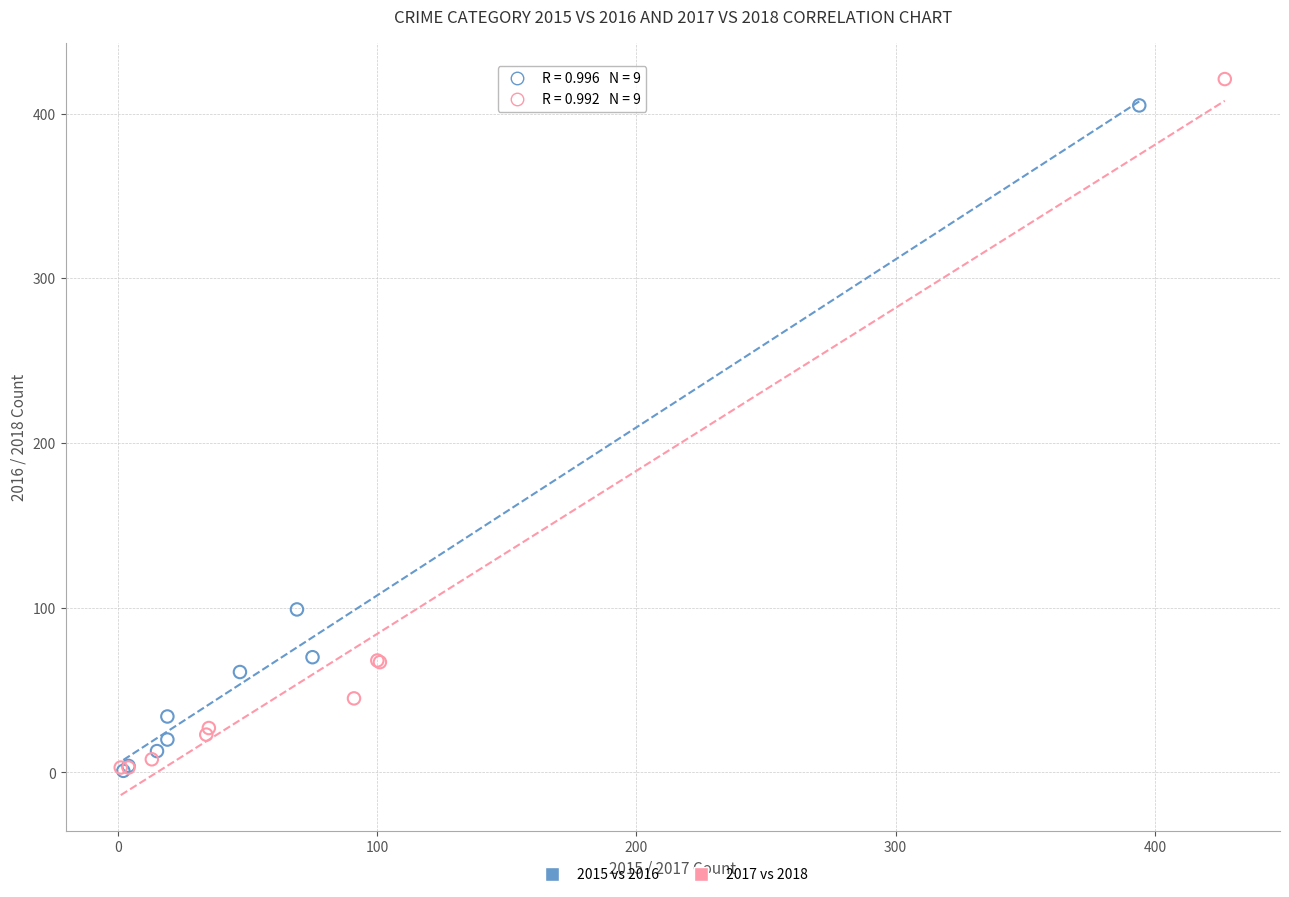

Which series has the largest Y range (max minus min)?

2017 vs 2018